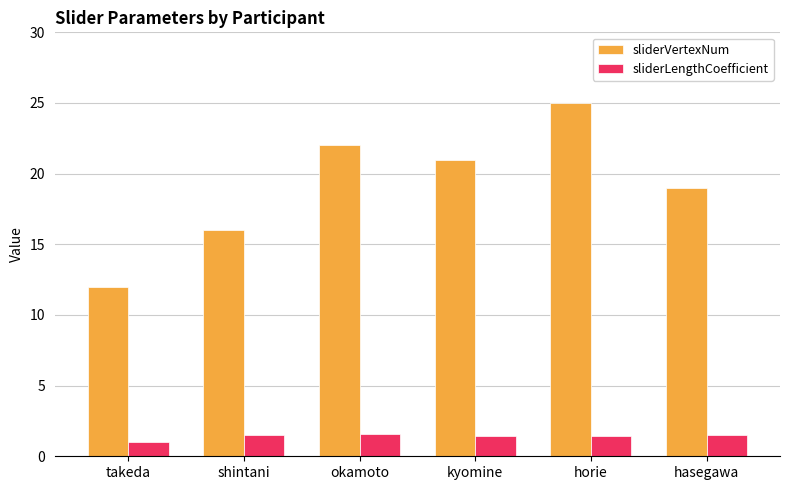

Is it true that sliderLengthCoefficient equals 1.6 at okamoto?

True